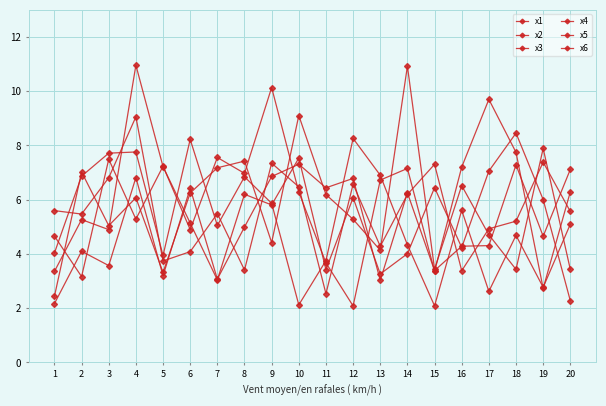

The value of x2 at 13 is 1.9. True or false?

False